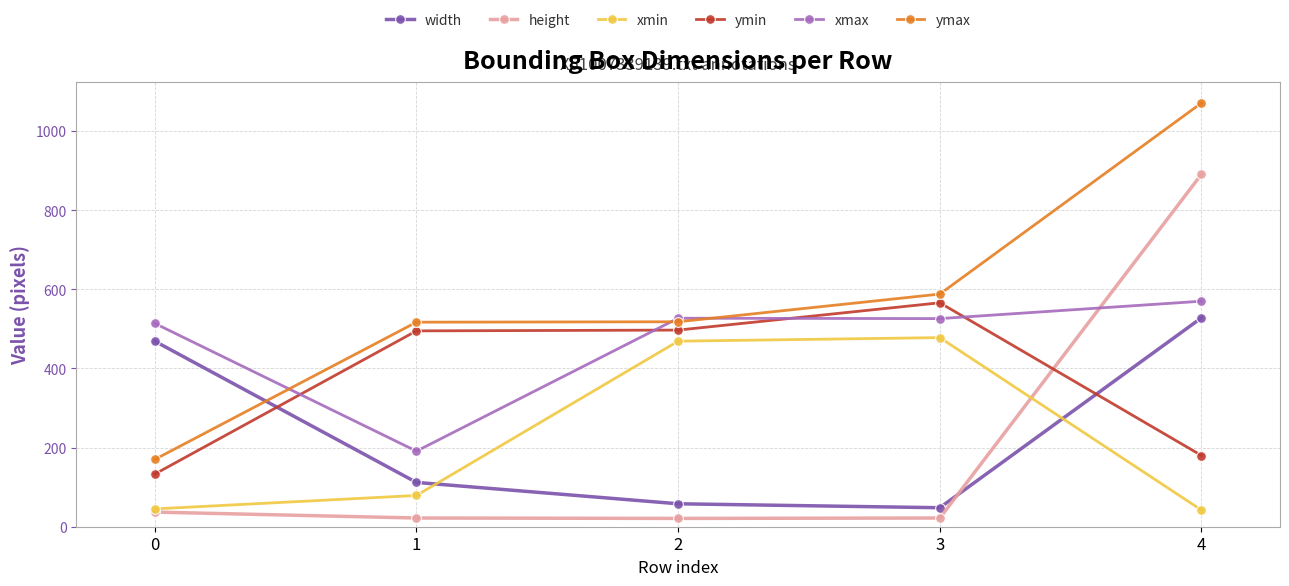

How many lines are shown in the chart?

6